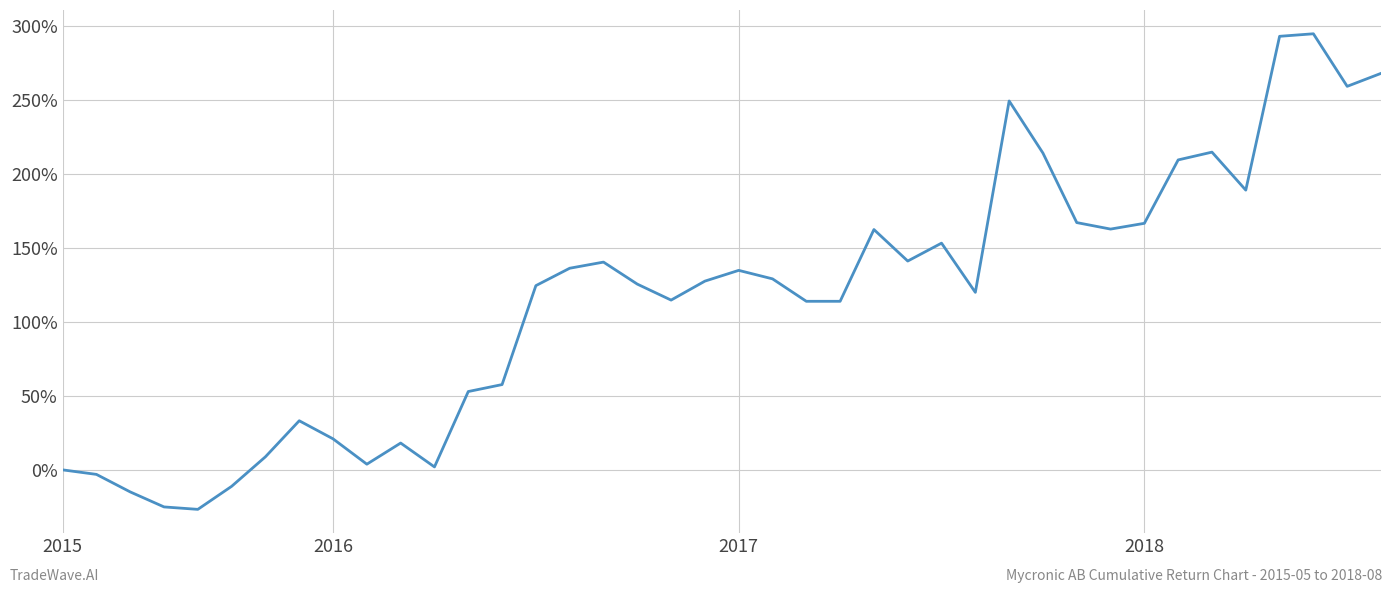

What is the greatest value displayed?

295.0